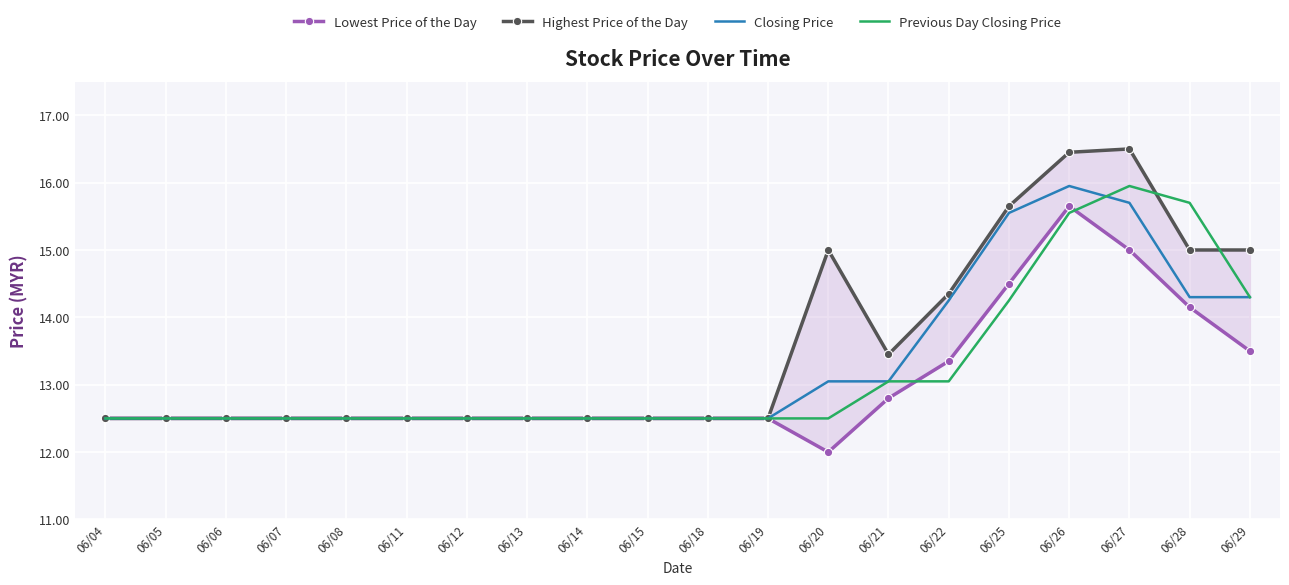

List the series in order of their peak value, highest first.

Highest Price of the Day, Closing Price, Previous Day Closing Price, Lowest Price of the Day